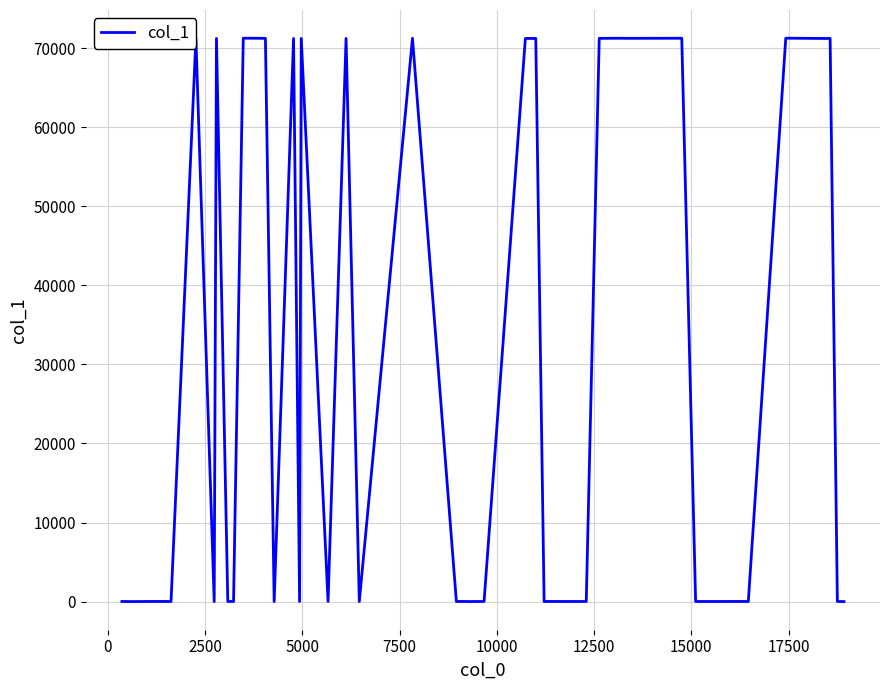

What is the greatest value displayed?

71259